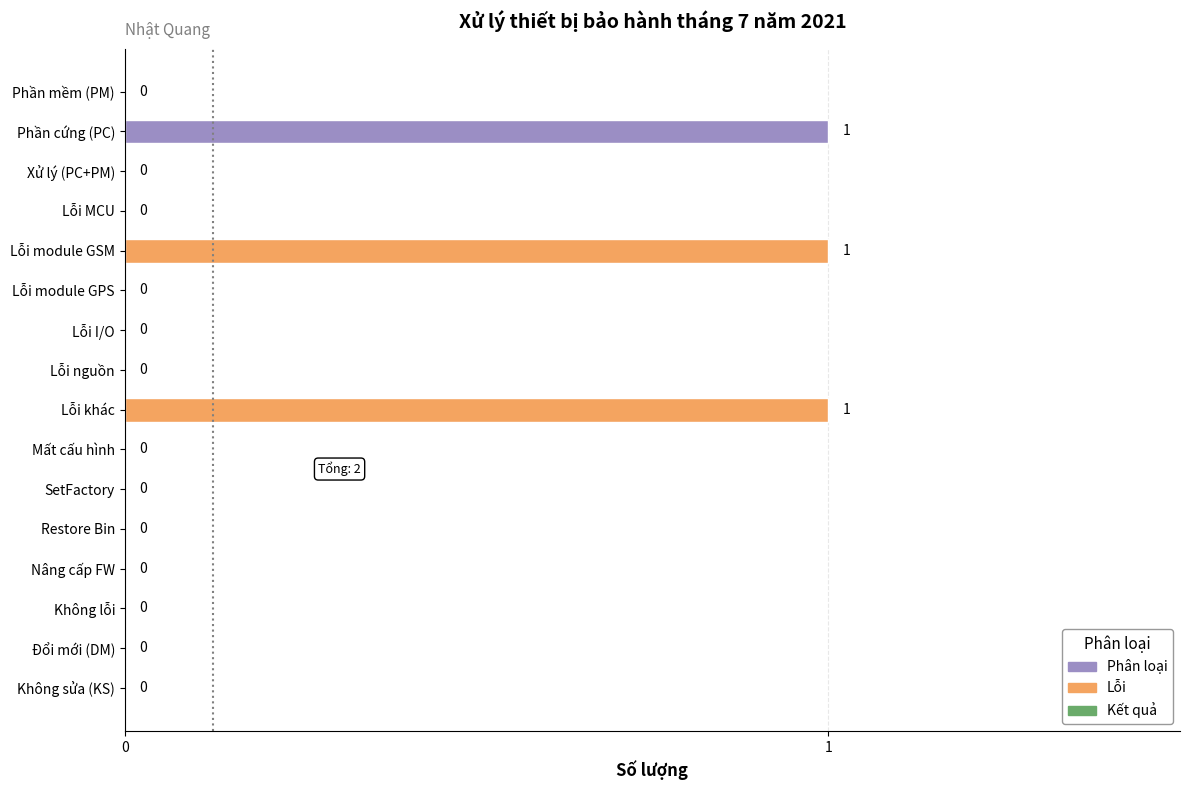

True or false: the data shows 1 at Mất cấu hình.

False